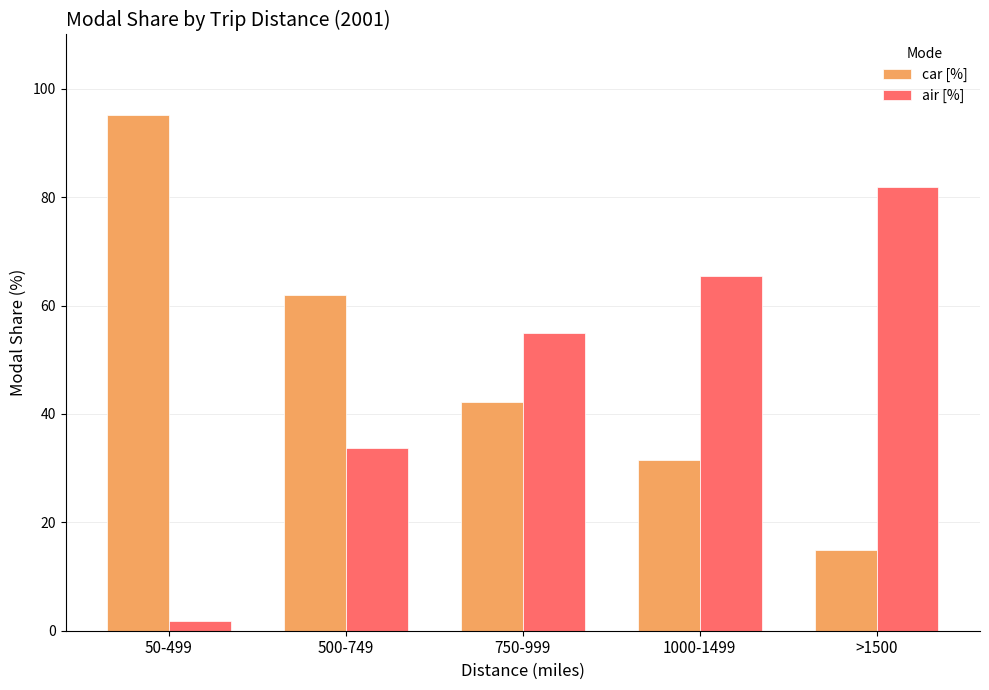

At which category does the chart reach its peak across all series?

50-499